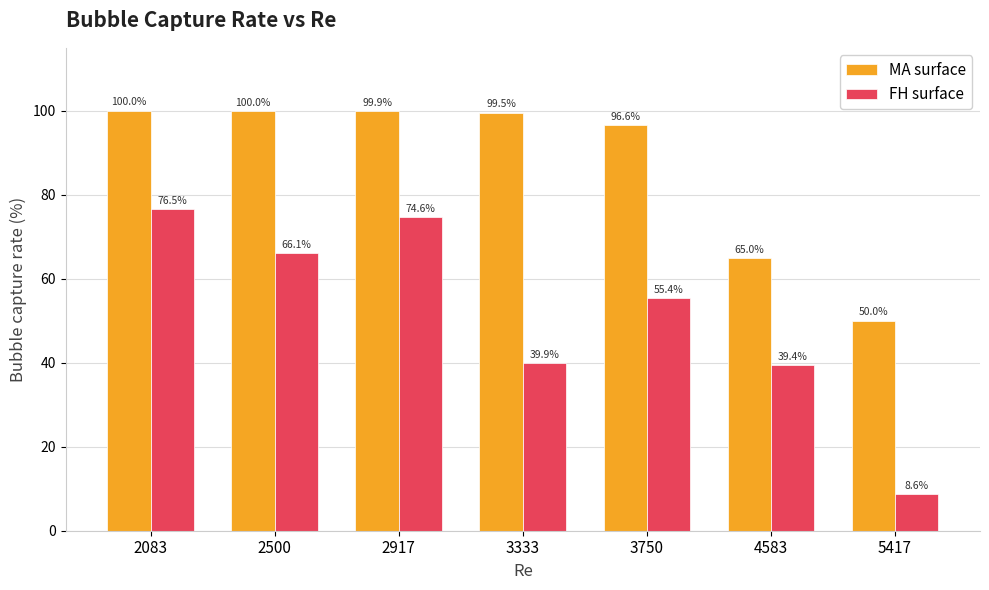

What is the difference between the MA surface values at 4583 and 2917?

34.9